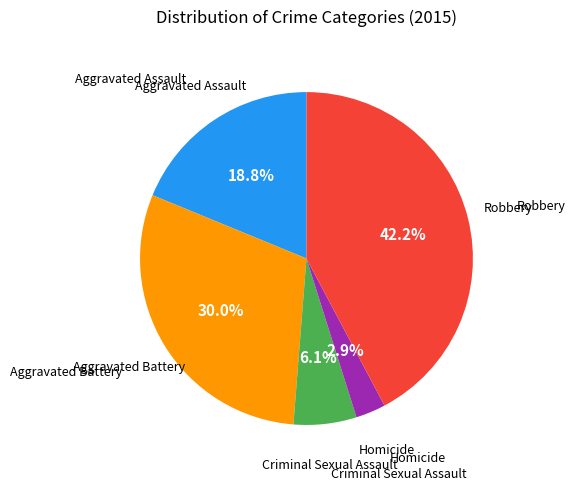

Is there a majority slice in this chart?

No